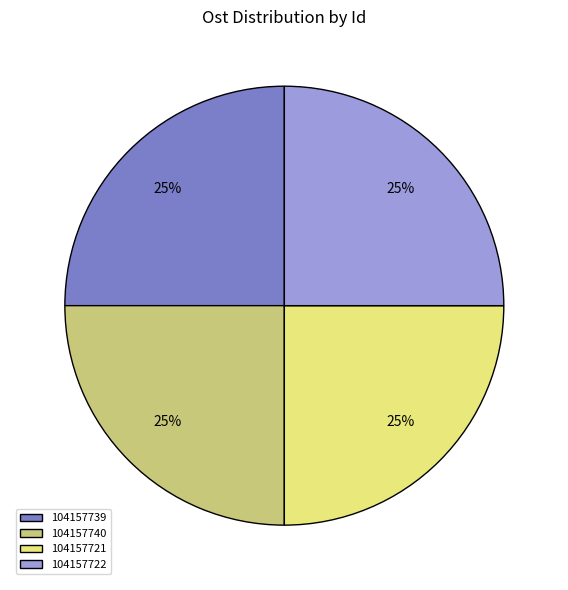

Count the number of slices in the pie.

4